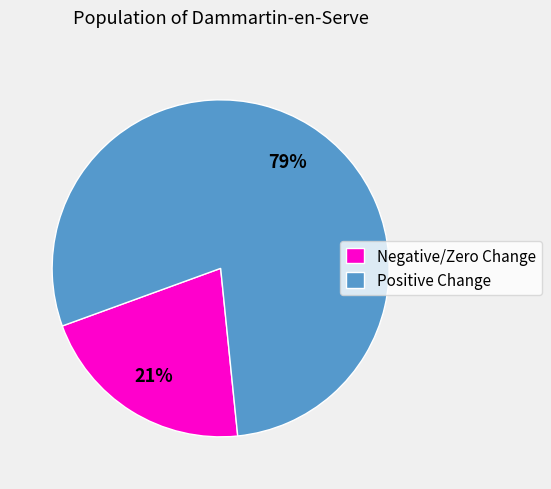

How many segments does this pie chart have?

2